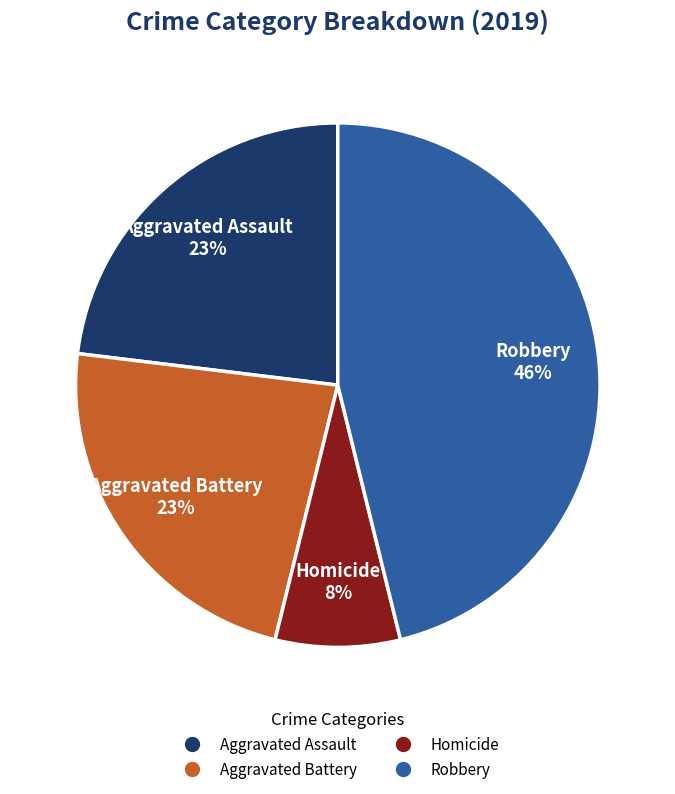

Does any single category account for the majority?

No